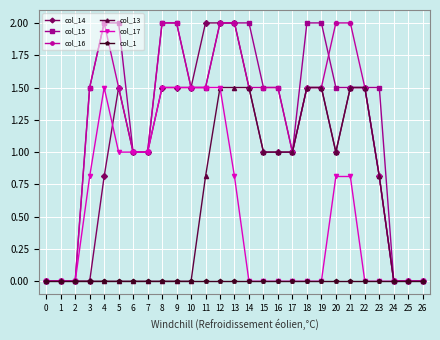

How many categories are shown in the chart?

27